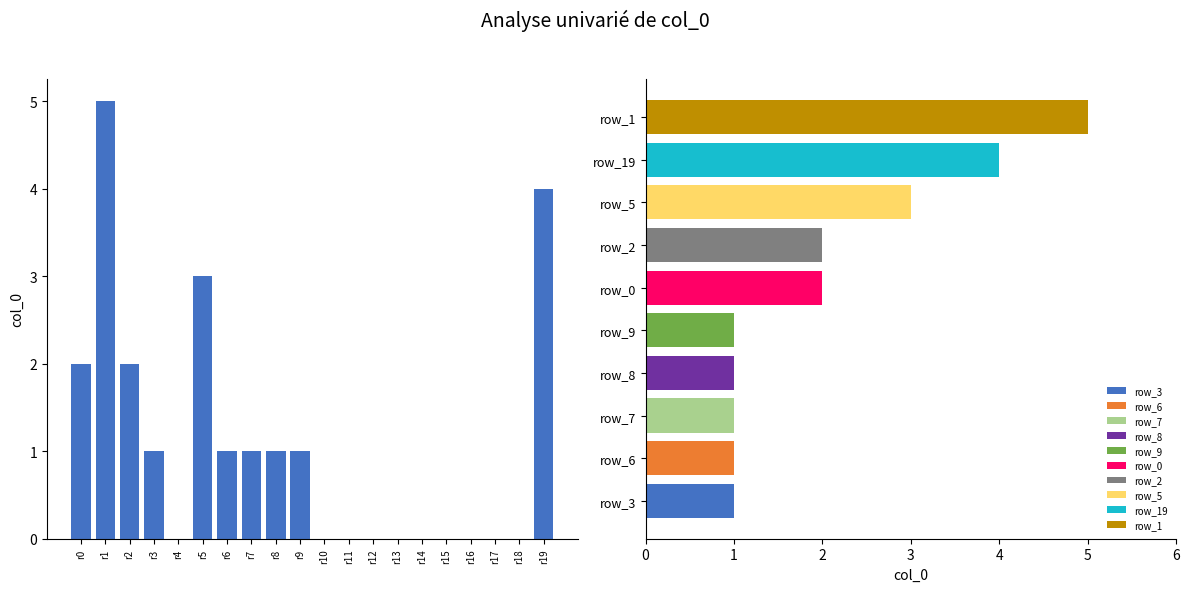

What is the difference between the maximum and minimum values?

4